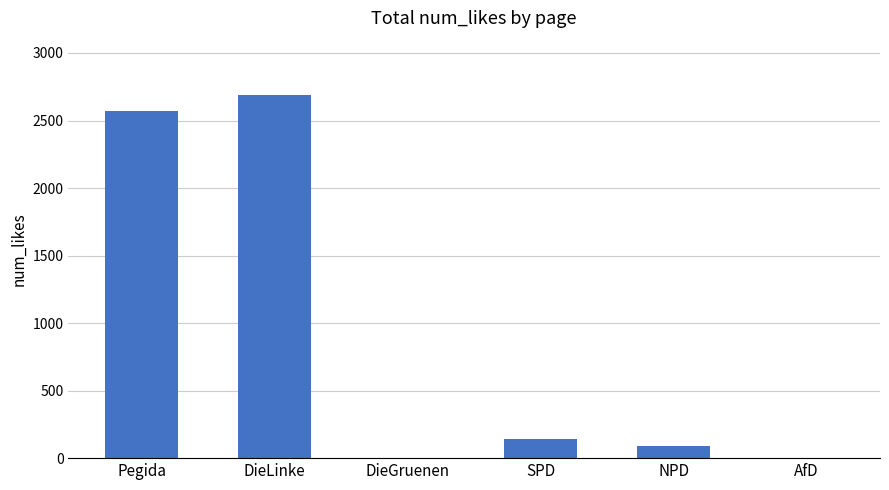

True or false: the data shows 0 at AfD.

True